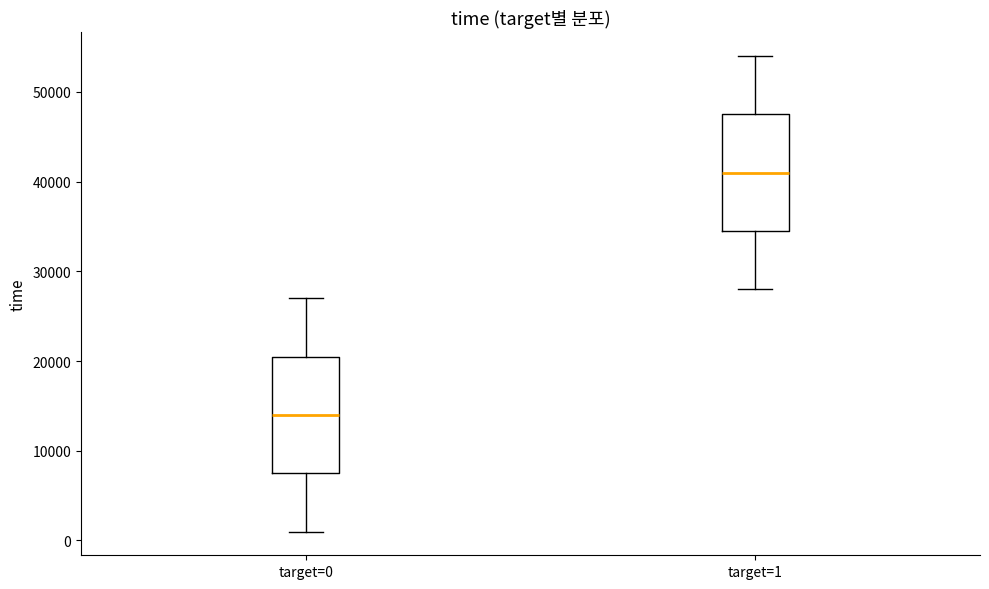

Where does the lower whisker of the box for target=0 end on the y-axis? The values are not printed on the chart, so give them approximately, as read against the axis.

1000